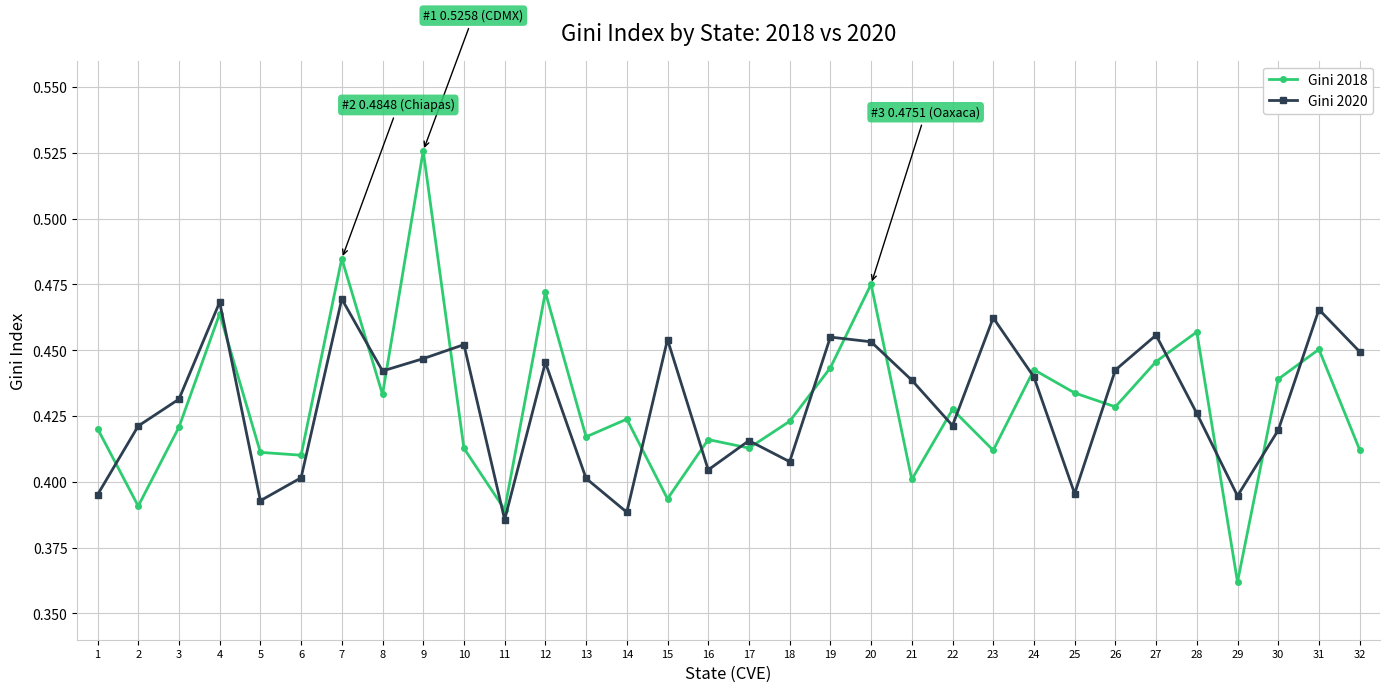

Which series has the widest spread of values?

Gini 2018